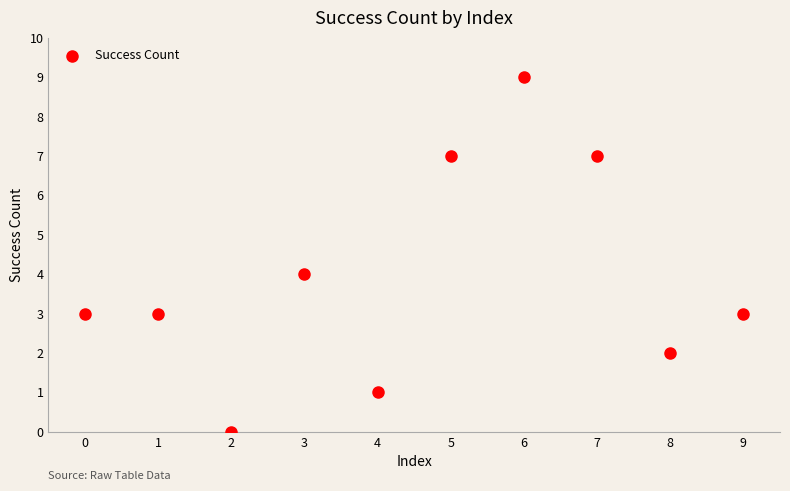

What is the average Y value?

4